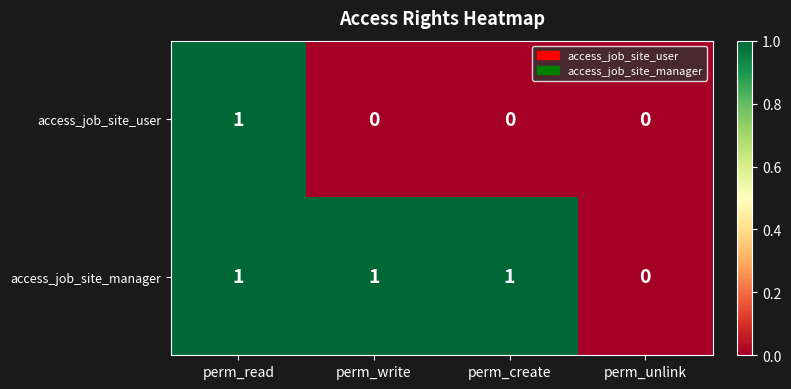

Is it true that access_job_site_user equals 0 at perm_create?

True